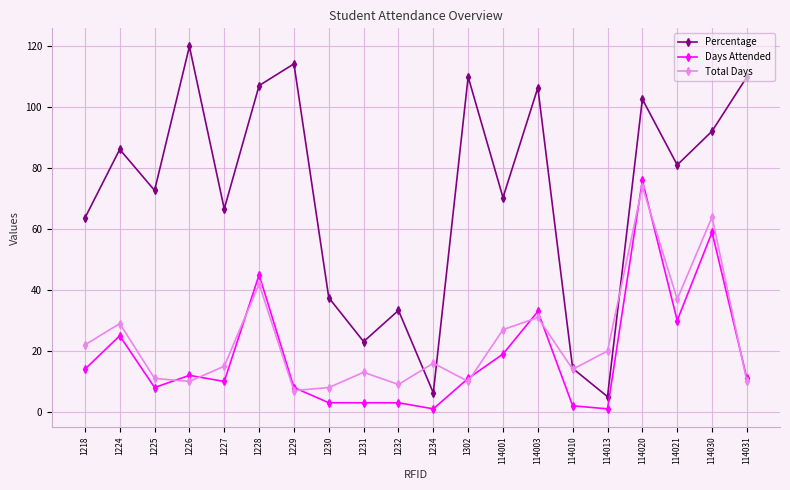

True or false: Percentage has more than 1 interior local peaks.

True